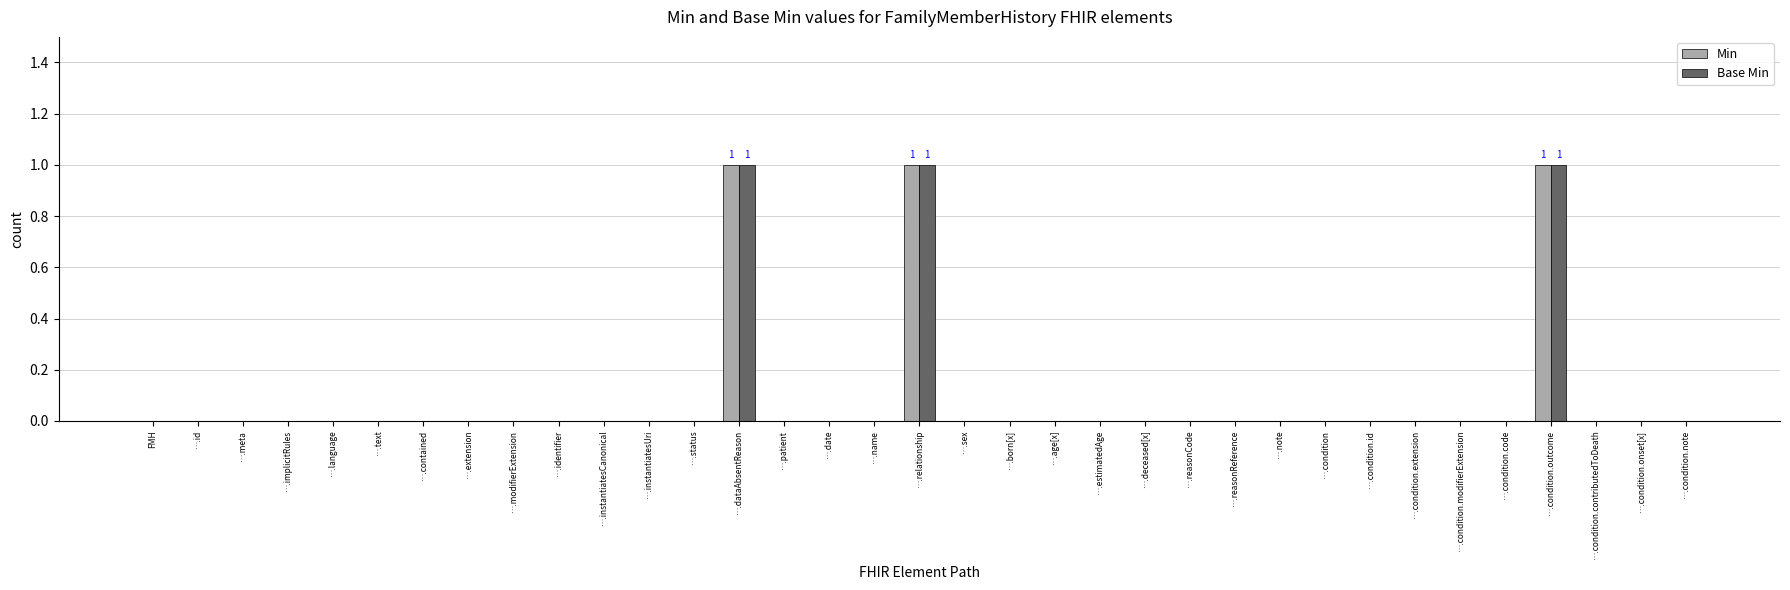

What is the greatest value displayed?

1